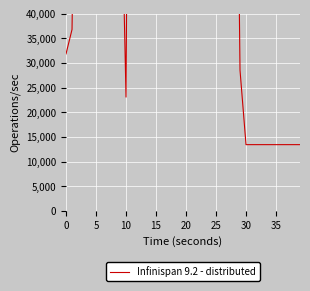

Approximately how many times larger is the value at 38 compared to 14?

0.2